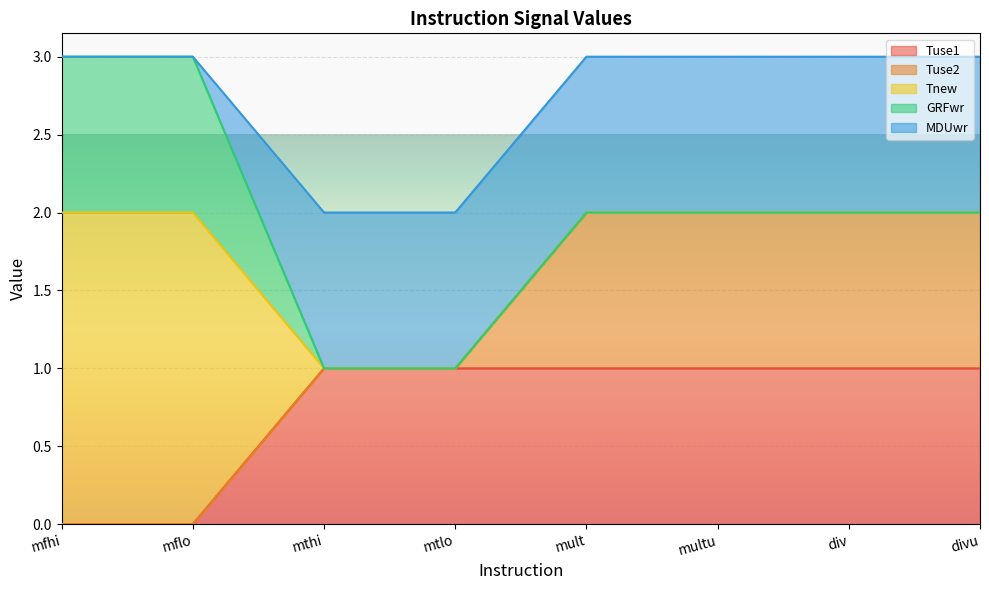

Between mfhi and multu, which is larger?

multu